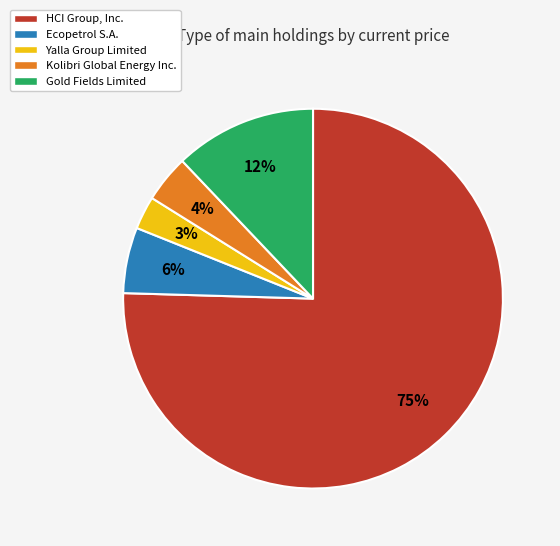

Which category has the smallest portion of the pie?

Yalla Group Limited